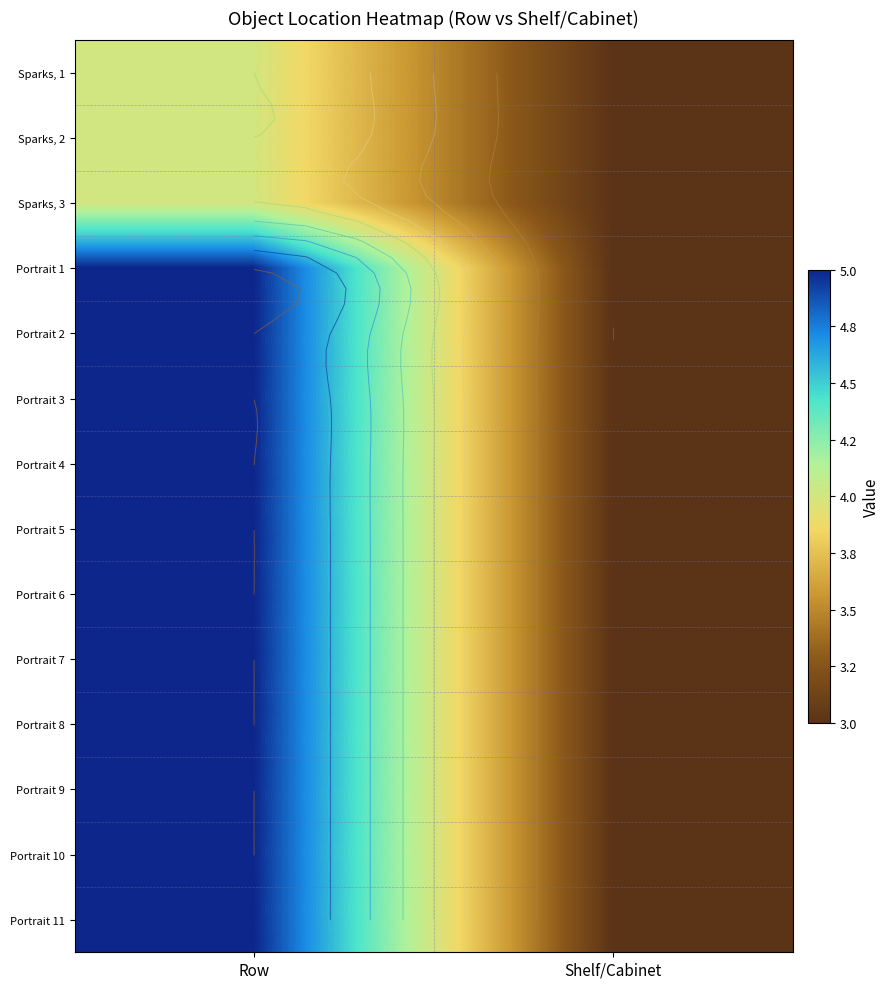

How many Portrait 11 values are between 3 and 5?

2